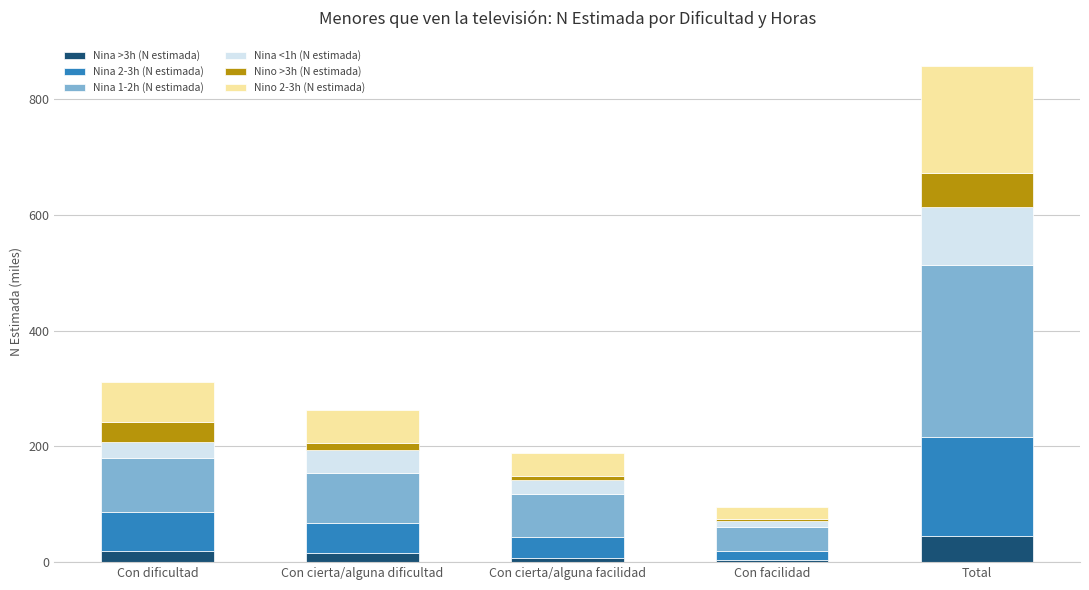

What is the total value across all series at Total?

858.3